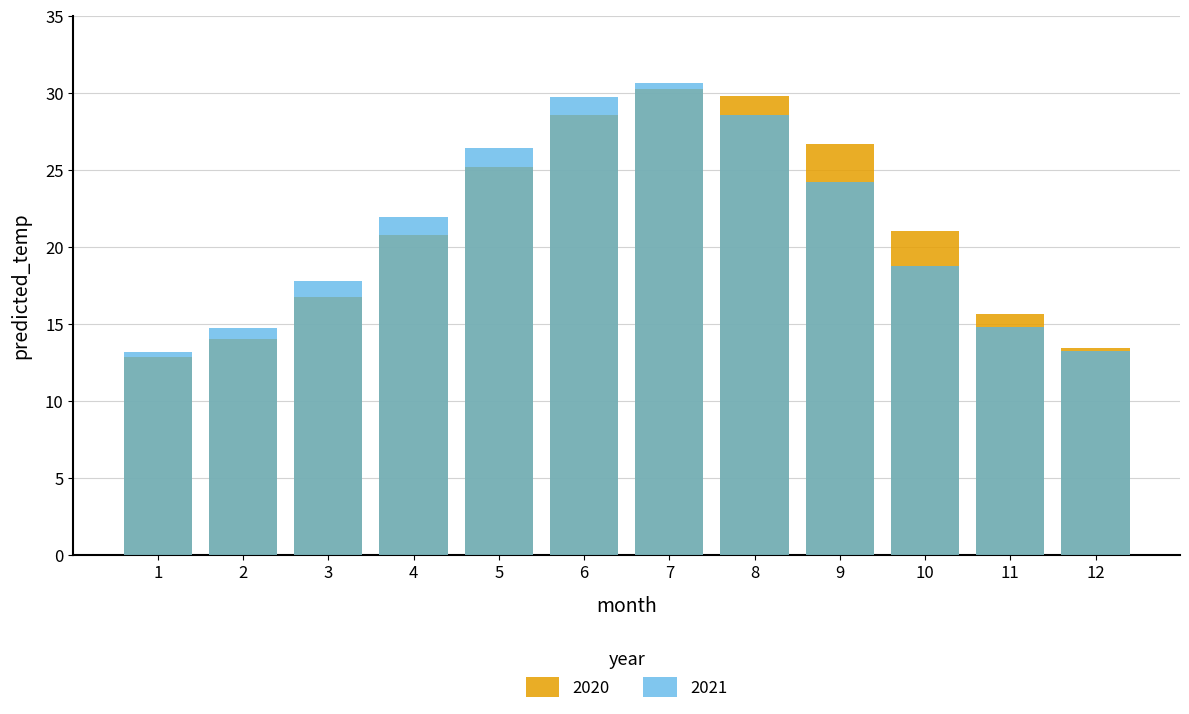

What is the difference between the highest and lowest values at 12?

0.2